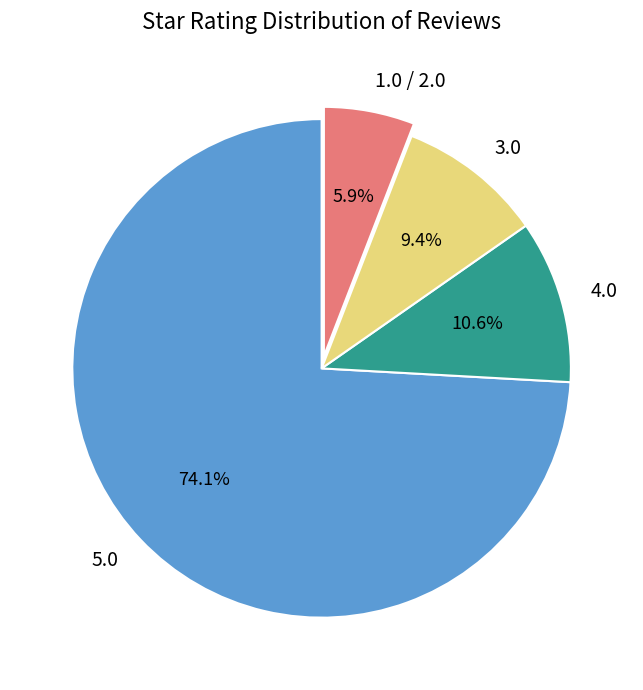

To the nearest percent, what is the combined percentage of 4.0 and 3.0?

20%